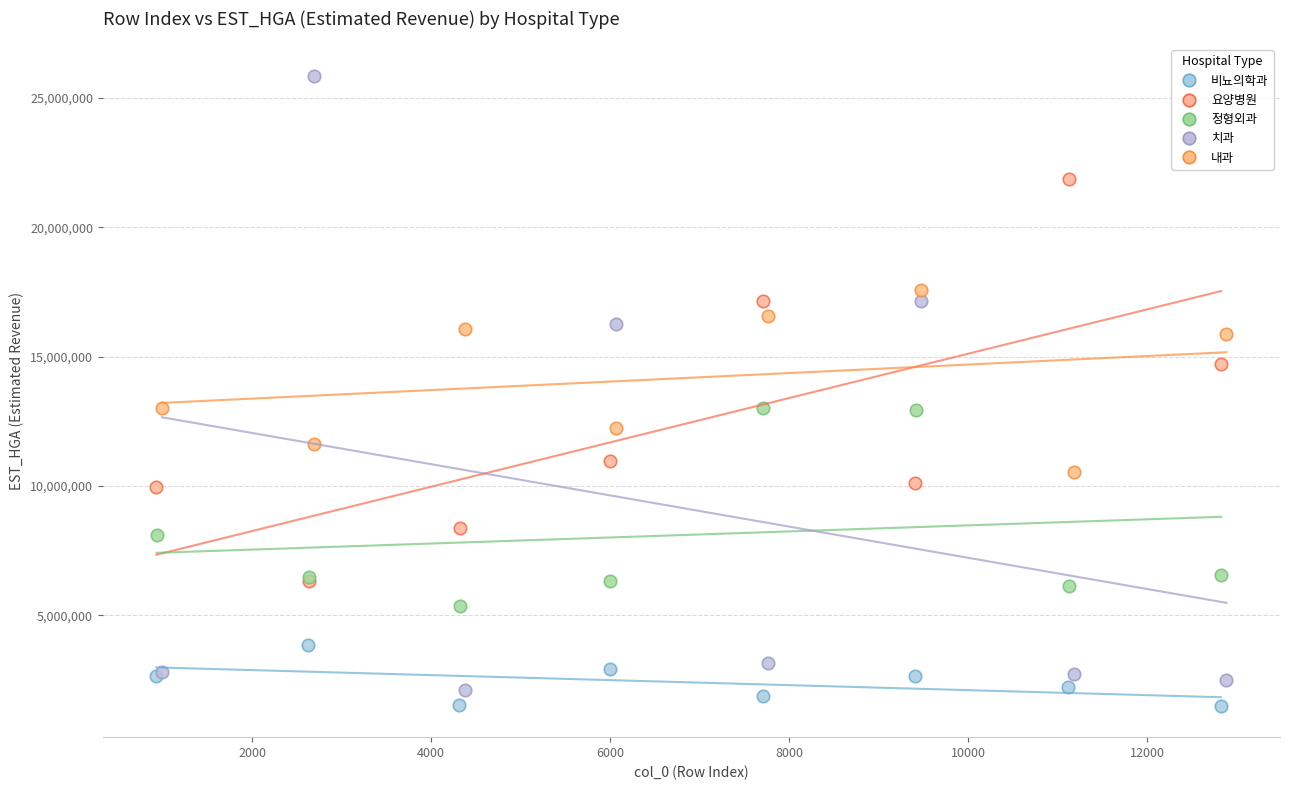

Which series contains the highest Y value?

치과